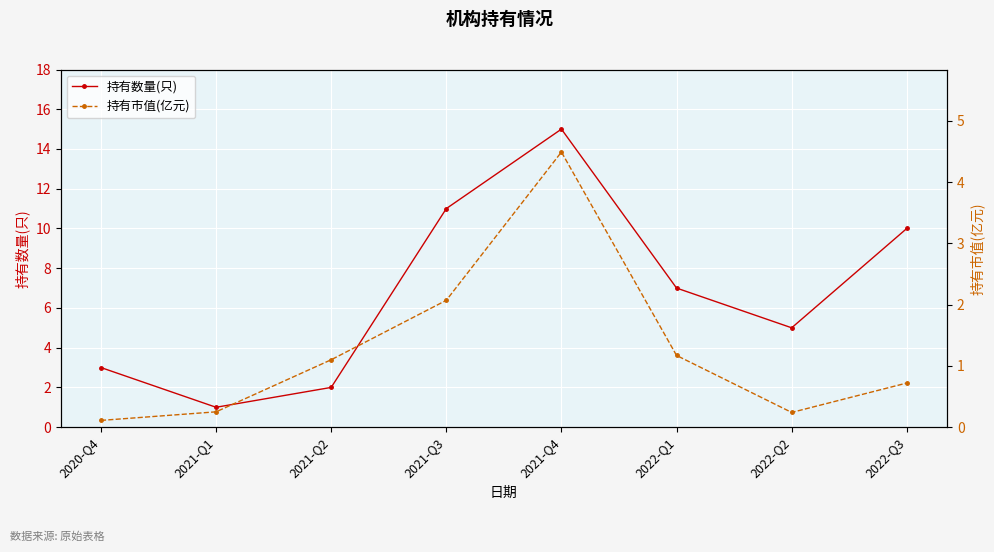

True or false: 持有数量(只) has a value of 17.3 at 2021-Q3.

False